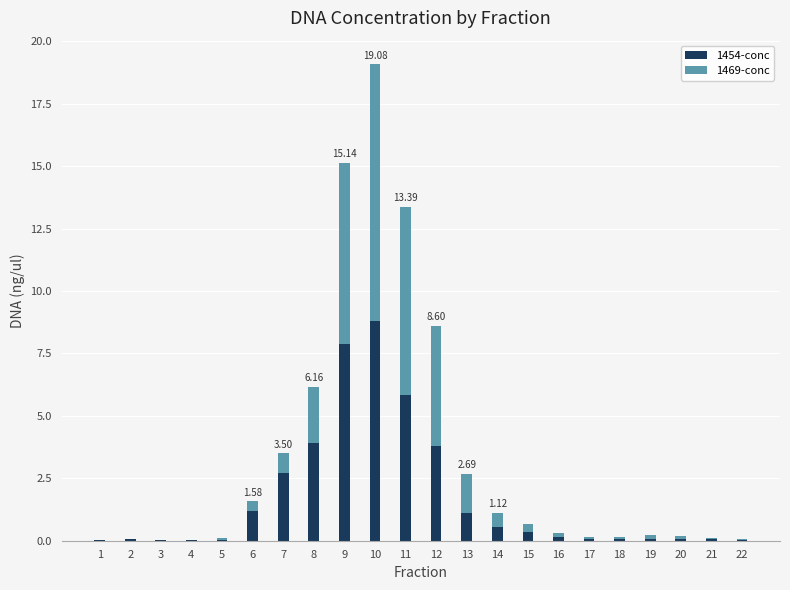

At which category is the sum across all series the highest?

10